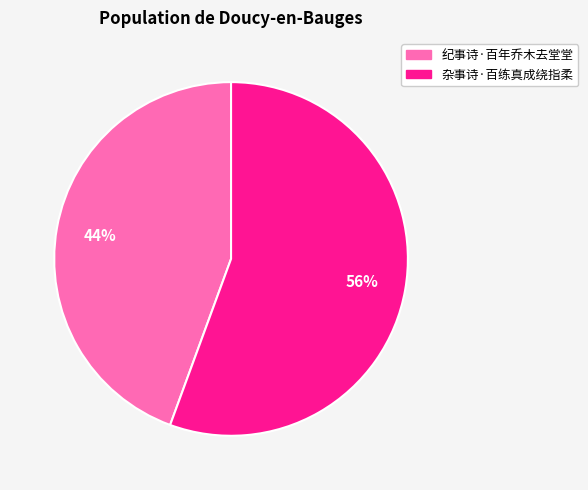

To the nearest percent, what is the average slice percentage?

50%